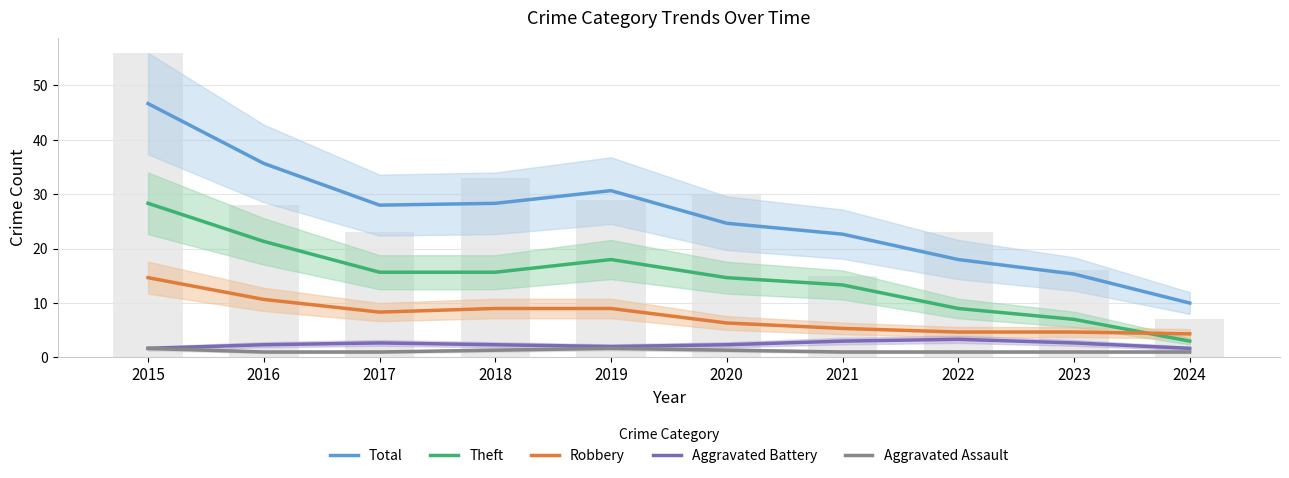

The value of Aggravated Assault at 2021 is 1.0. True or false?

True